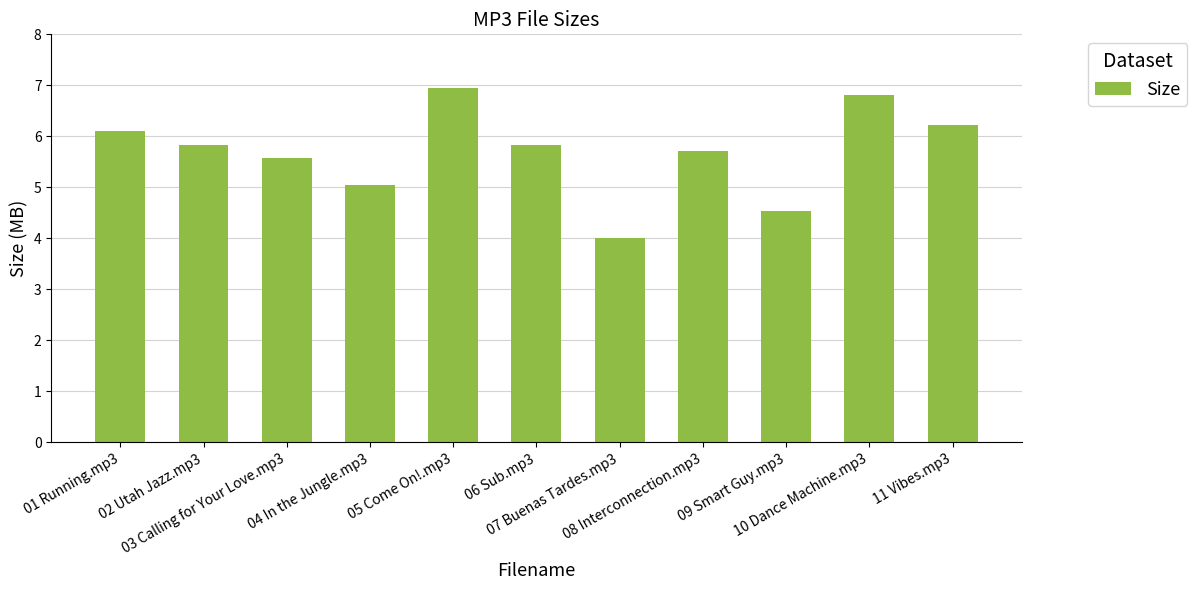

What position from the right is 11 Vibes.mp3?

1